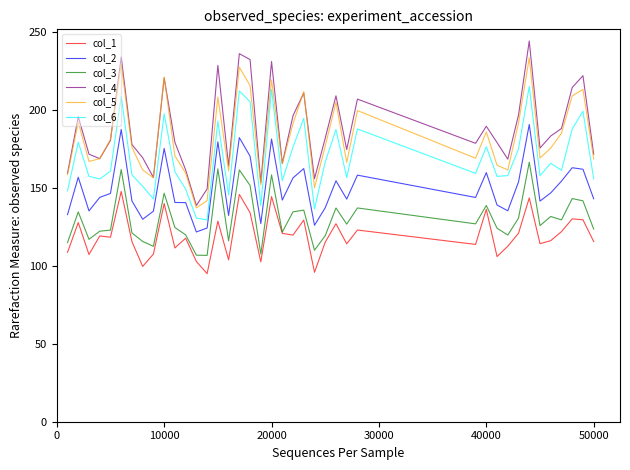

List the series in order of their peak value, highest first.

col_4, col_5, col_6, col_2, col_3, col_1